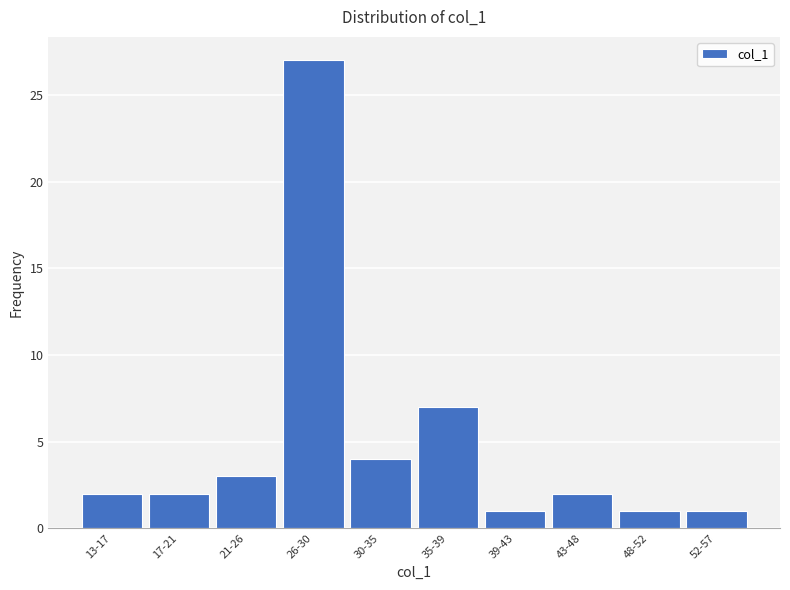

Reading left to right, what are all the values shown in this chart?

2	2	3	27	4	7	1	2	1	1